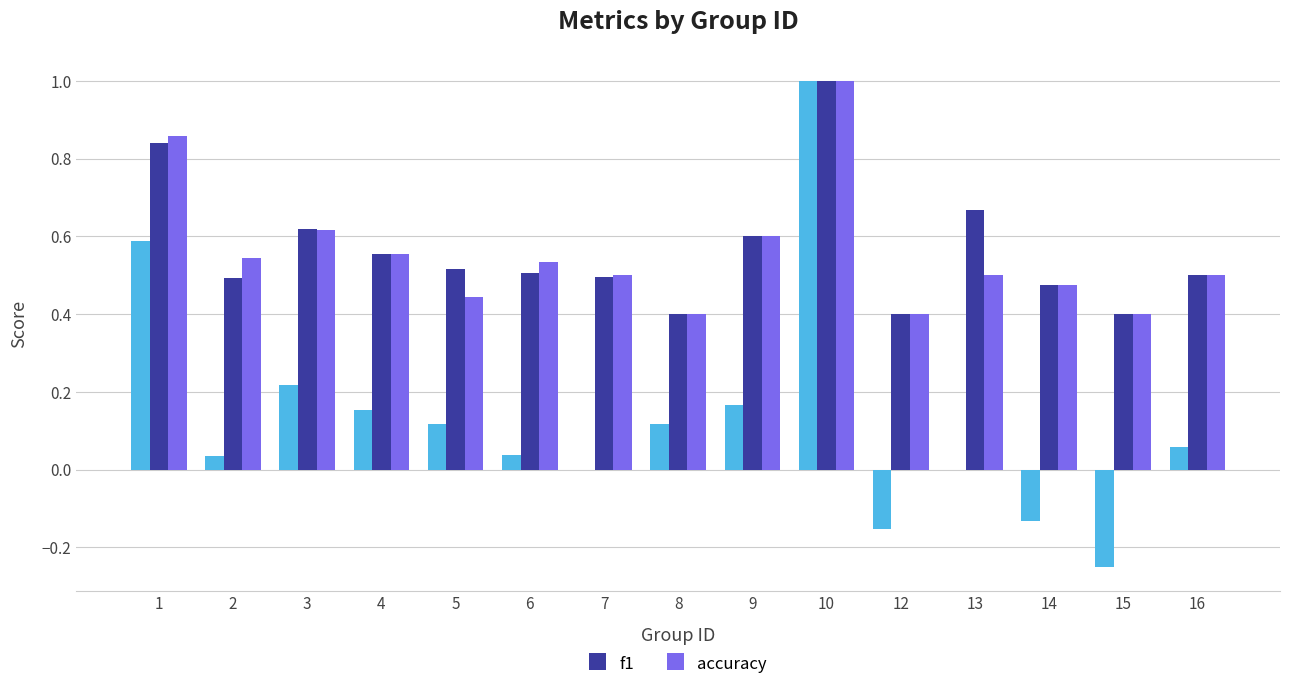

Which label corresponds to the largest value in the chart?

10